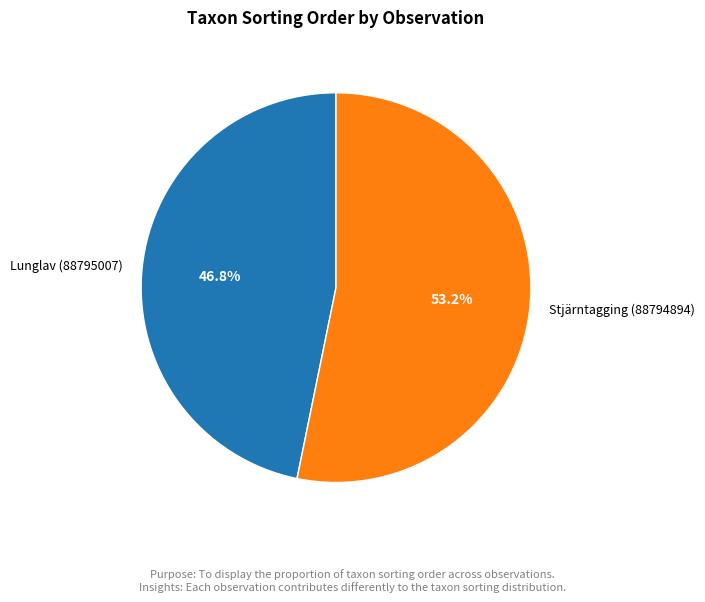

Which slice is the smallest?

Lunglav (88795007)